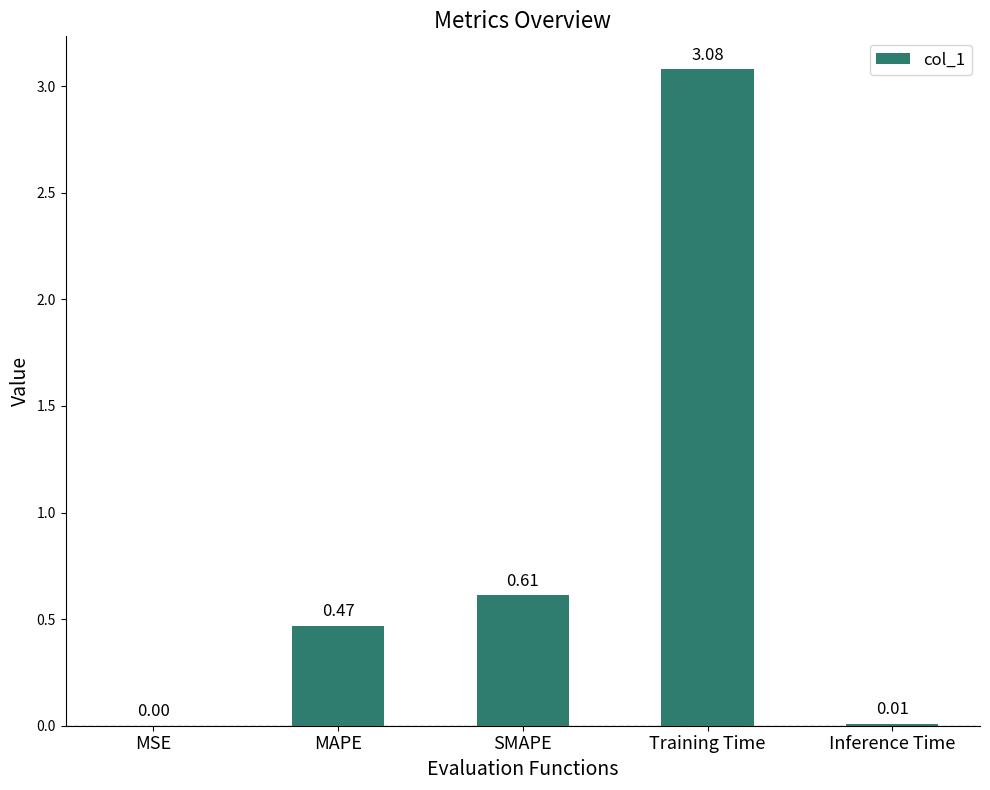

Which category has the highest value across all series?

Training Time